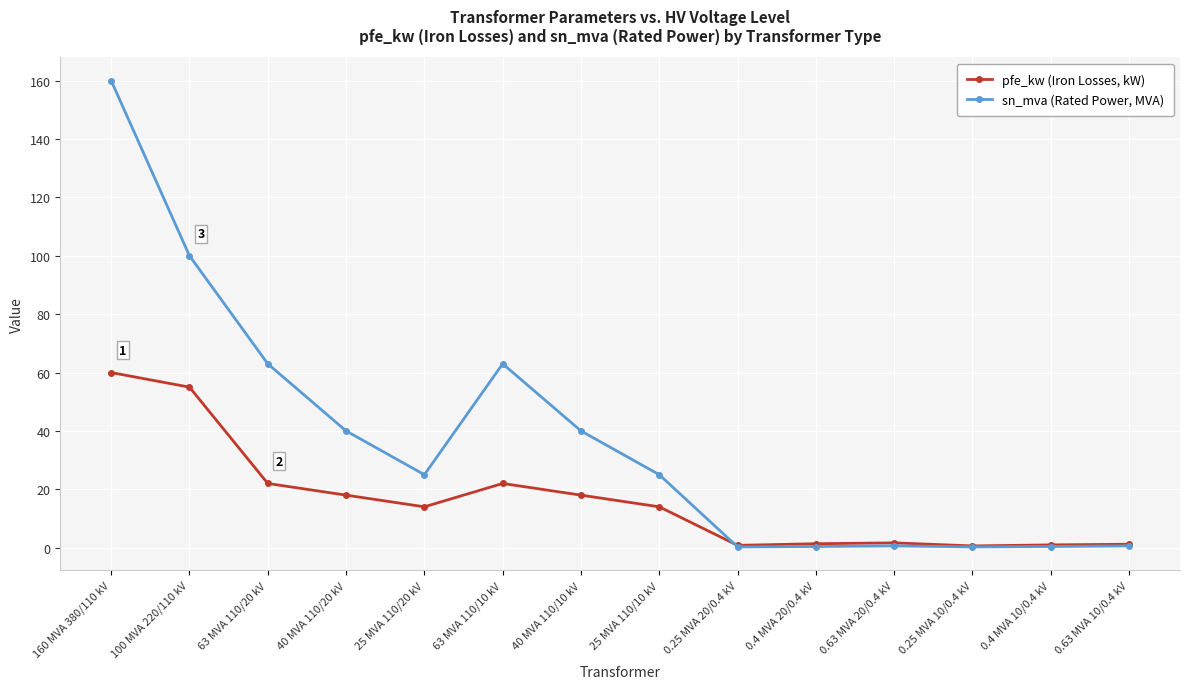

What is the total value across all series at 40 MVA 110/10 kV?

58.0